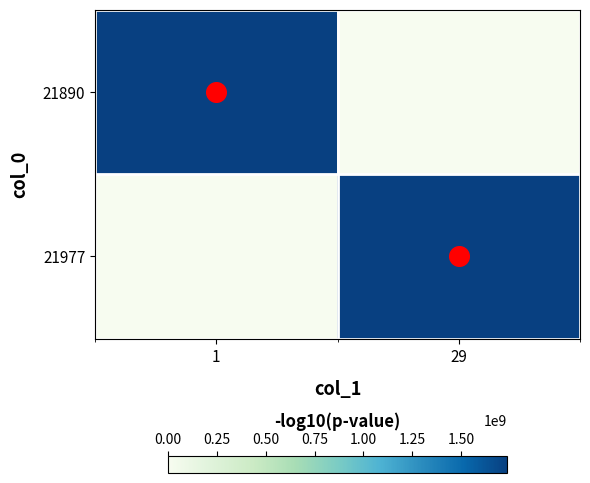

At how many categories does at least one series exceed 368931558?

2